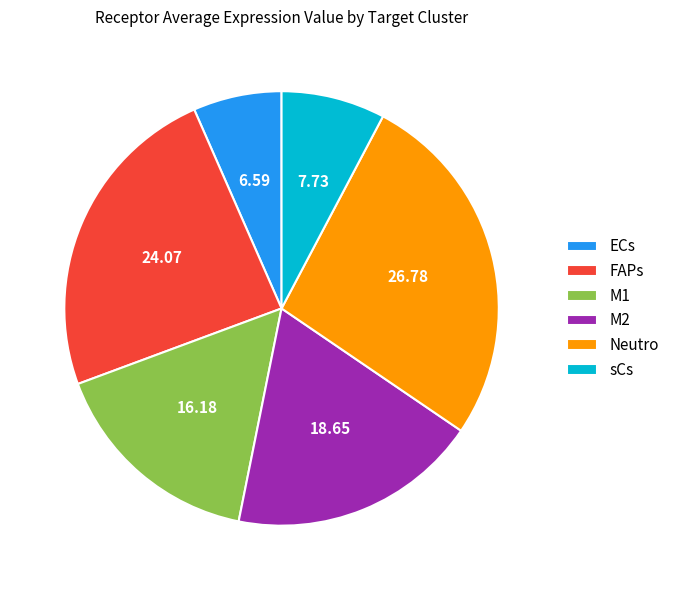

Between FAPs and sCs, which is larger?

FAPs